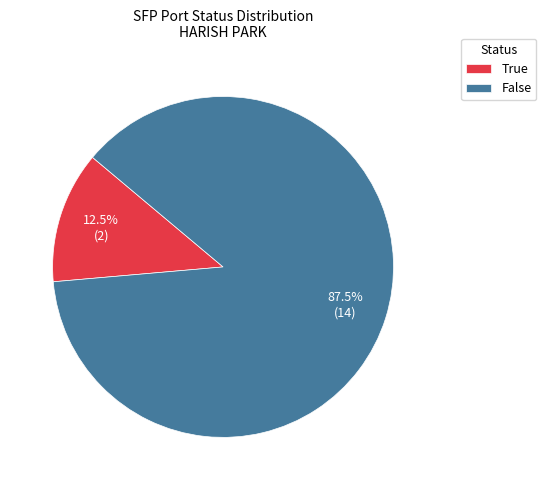

Combined, what portion of the pie is False and True?

100.0%